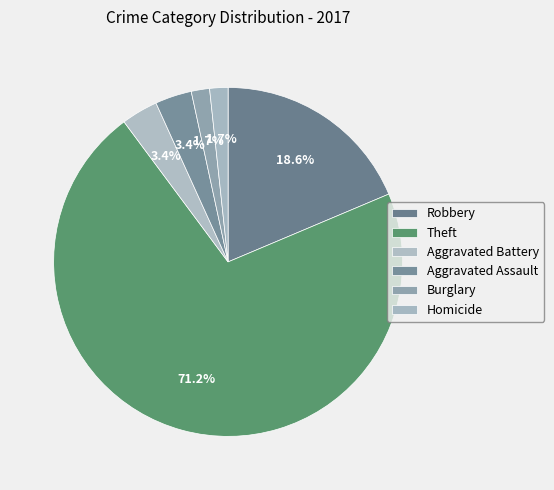

Count the number of slices in the pie.

6